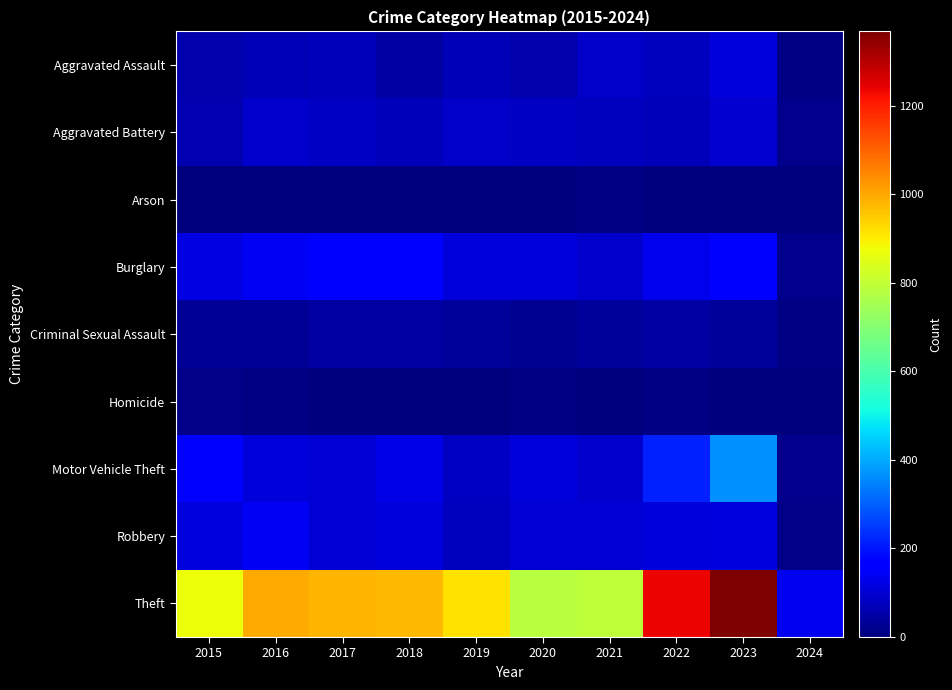

Reading left to right, extract all data points from this chart.

Aggravated Assault: 2015=54	2016=66	2017=72	2018=43	2019=65	2020=56	2021=86	2022=78	2023=110	2024=6
Aggravated Battery: 2015=64	2016=93	2017=83	2018=70	2019=88	2020=82	2021=75	2022=71	2023=101	2024=19
Arson: 2015=2	2016=2	2017=1	2018=3	2019=2	2020=4	2021=8	2022=4	2023=2	2024=2
Burglary: 2015=121	2016=139	2017=162	2018=176	2019=110	2020=110	2021=95	2022=132	2023=159	2024=21
Criminal Sexual Assault: 2015=28	2016=28	2017=44	2018=43	2019=36	2020=26	2021=36	2022=43	2023=37	2024=9
Homicide: 2015=13	2016=8	2017=5	2018=2	2019=0	2020=6	2021=2	2022=10	2023=3	2024=0
Motor Vehicle Theft: 2015=152	2016=110	2017=104	2018=127	2019=84	2020=109	2021=96	2022=219	2023=364	2024=19
Robbery: 2015=117	2016=144	2017=105	2018=107	2019=75	2020=102	2021=105	2022=108	2023=114	2024=14
Theft: 2015=874	2016=999	2017=979	2018=977	2019=914	2020=782	2021=791	2022=1235	2023=1368	2024=134